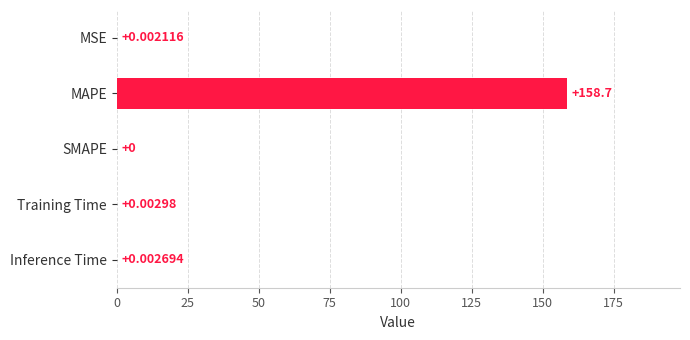

Which category has the highest value across all series?

MAPE